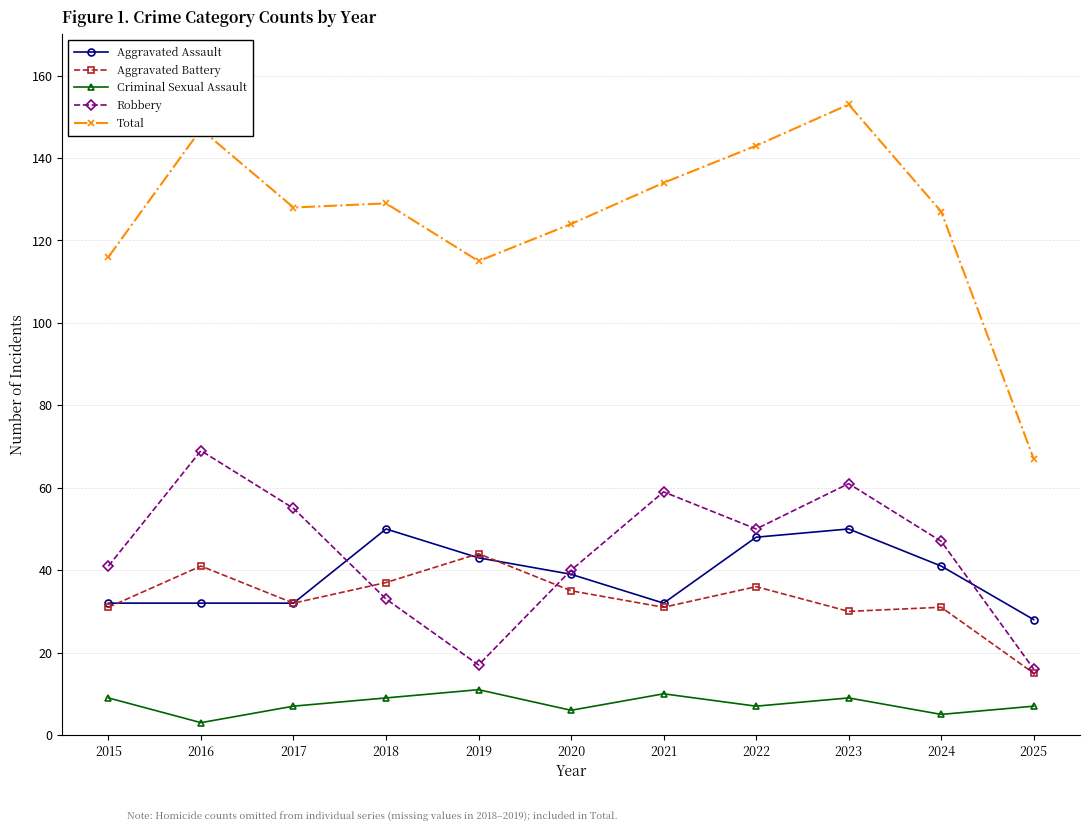

What is the value of the Criminal Sexual Assault point at the 3rd from the left?

7